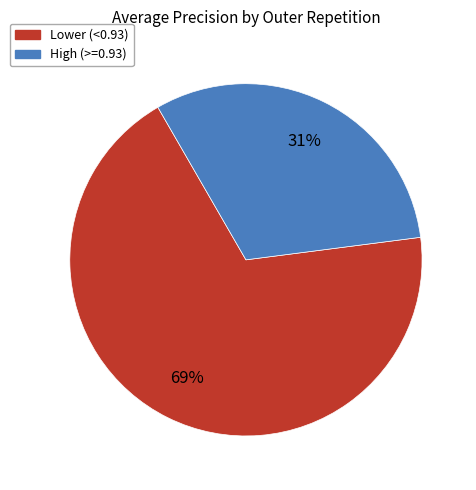

To the nearest percent, what percentage of the pie is High (>=0.93)?

31%